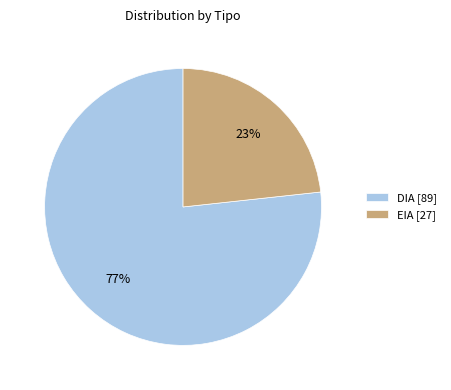

To the nearest percent, what portion does DIA represent?

77%